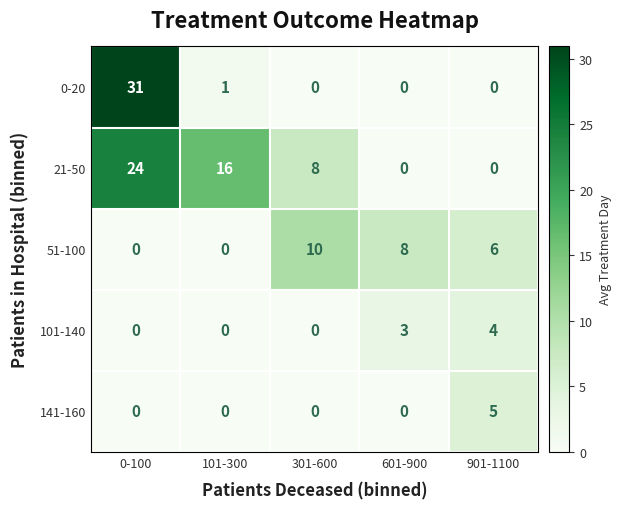

Is it true that 51-100 equals 8 at 601-900?

True